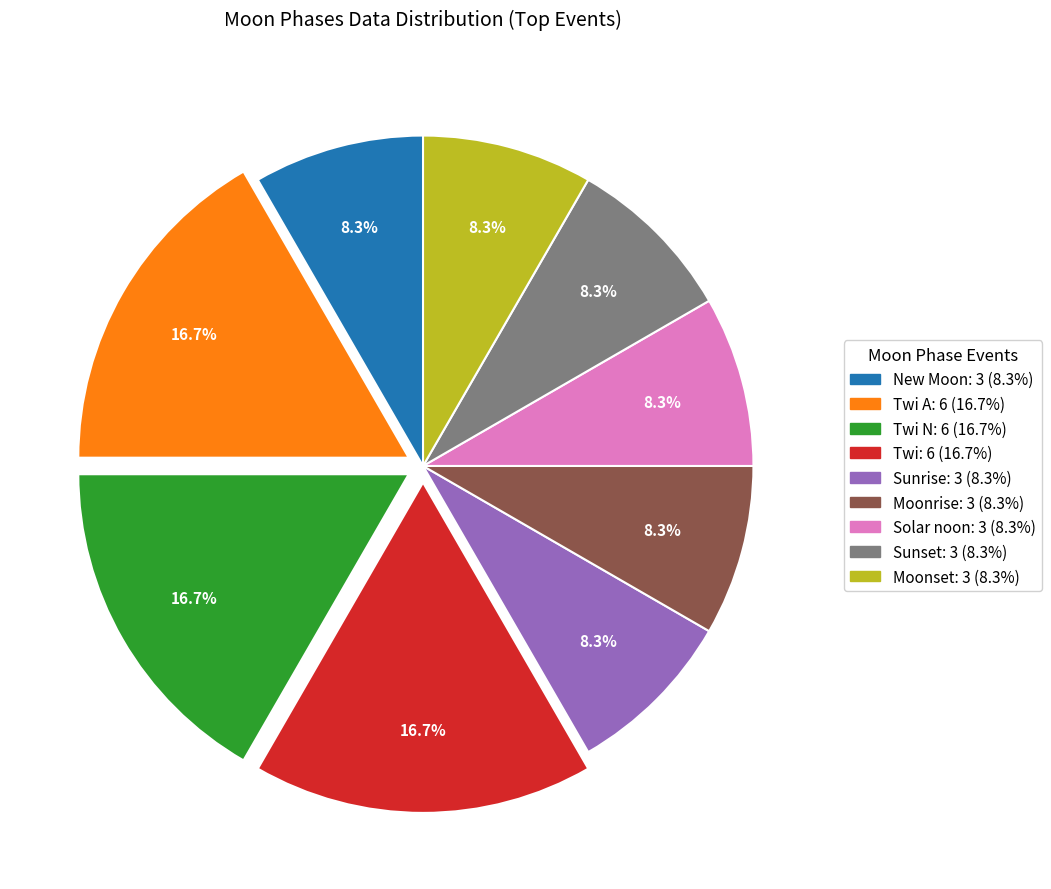

Is there a majority slice in this chart?

No